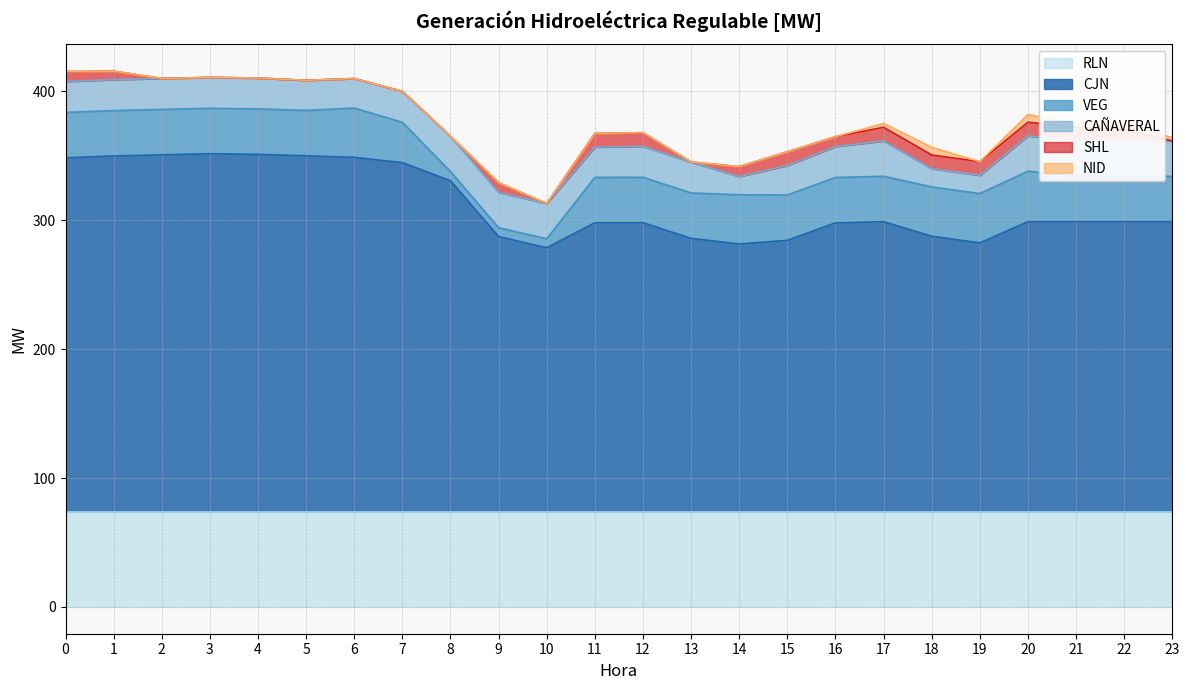

Reading left to right, extract all data points from this chart.

CJN: 274.6	276.0	276.9	277.7	277.2	276.1	274.9	270.8	256.7	213.4	204.8	224.2	224.2	212.0	207.7	210.5	224.0	225.0	213.7	208.5	225.0	225.0	225.0	225.0
VEG: 35.2	35.2	35.2	35.2	35.2	35.2	38.3	31.3	7.1	6.9	6.9	35.2	35.2	35.2	38.2	35.2	35.2	35.2	38.3	38.3	39.2	35.2	35.2	35.2
CAÑAVERAL: 24.0	24.0	24.0	24.0	24.0	23.4	22.9	24.0	27.4	27.4	27.4	23.5	24.0	24.0	14.2	22.9	24.0	27.4	14.2	14.2	27.4	27.4	27.4	27.4
RLN: 74.0	74.0	74.0	74.0	74.0	74.0	74.0	74.0	74.0	74.0	74.0	74.0	74.0	74.0	74.0	74.0	74.0	74.0	74.0	74.0	74.0	74.0	74.0	74.0
NID: 0.0	0.0	0.0	0.0	0.0	0.0	0.0	0.0	0.0	0.0	0.0	0.0	0.0	0.0	0.0	0.0	0.0	3.0	6.0	0.0	6.0	3.0	3.0	2.7
SHL: 7.7	6.6	0.0	0.0	0.0	0.0	0.0	0.0	0.0	7.5	0.0	10.6	10.6	0.0	7.7	10.6	7.7	10.6	10.6	10.6	10.6	10.6	8.8	0.0